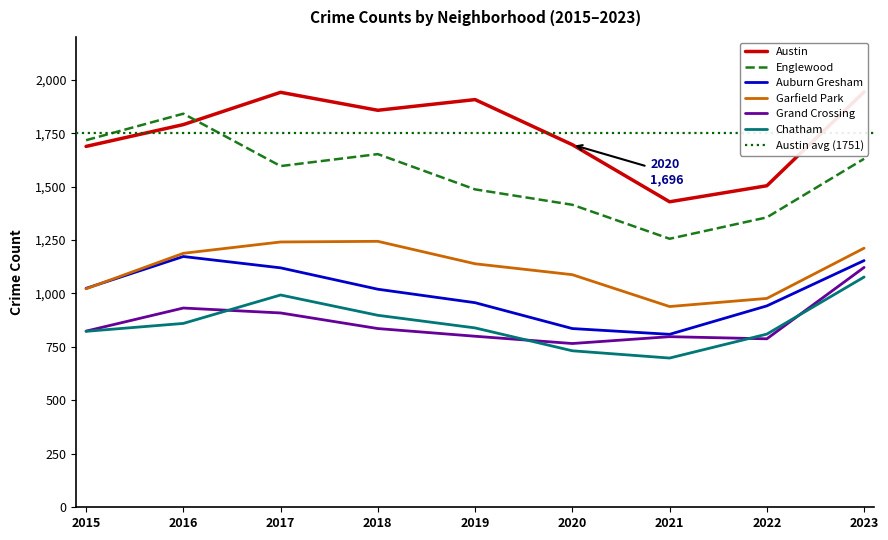

The Englewood series shows 1487 at 2019. True or false?

True